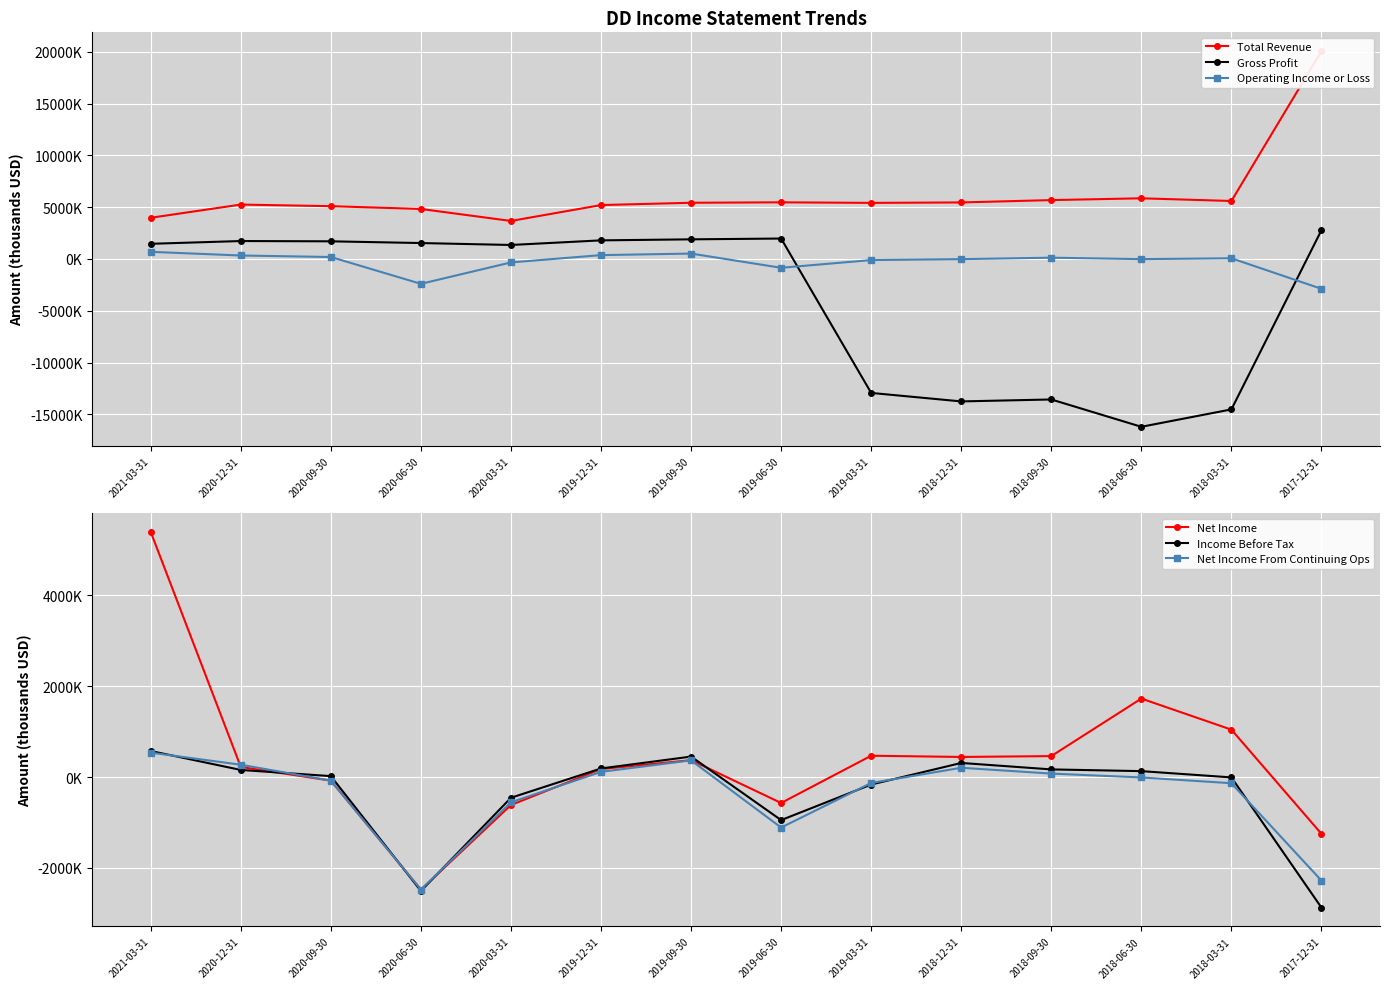

Where is the first local maximum for Net Income?

2019-09-30